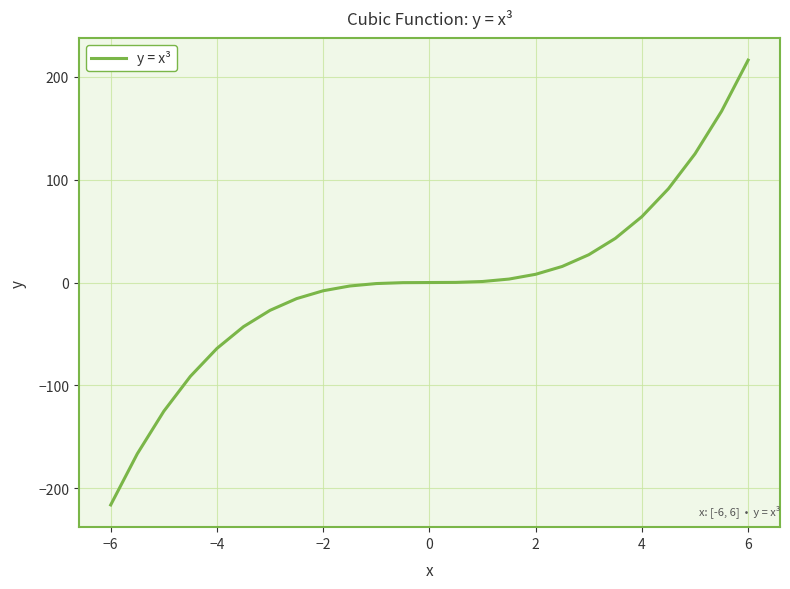

What is the smallest value displayed?

-216.0